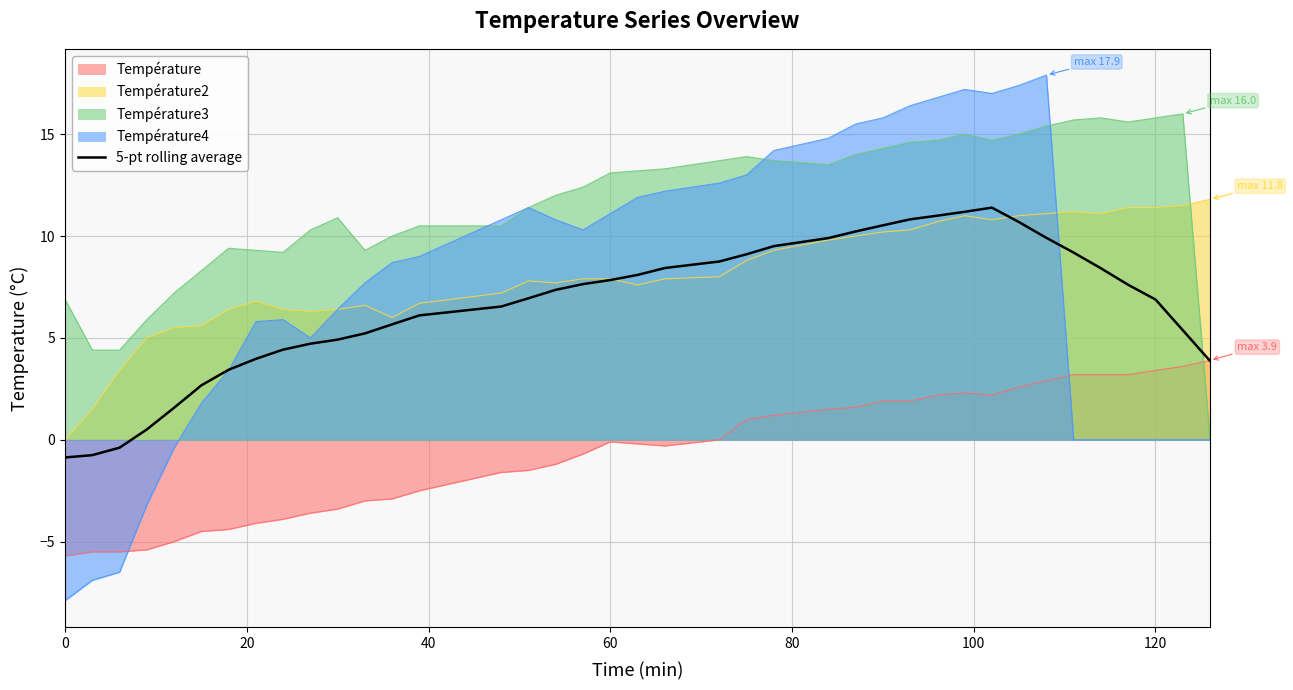

At which label does the data first exceed 7?

16